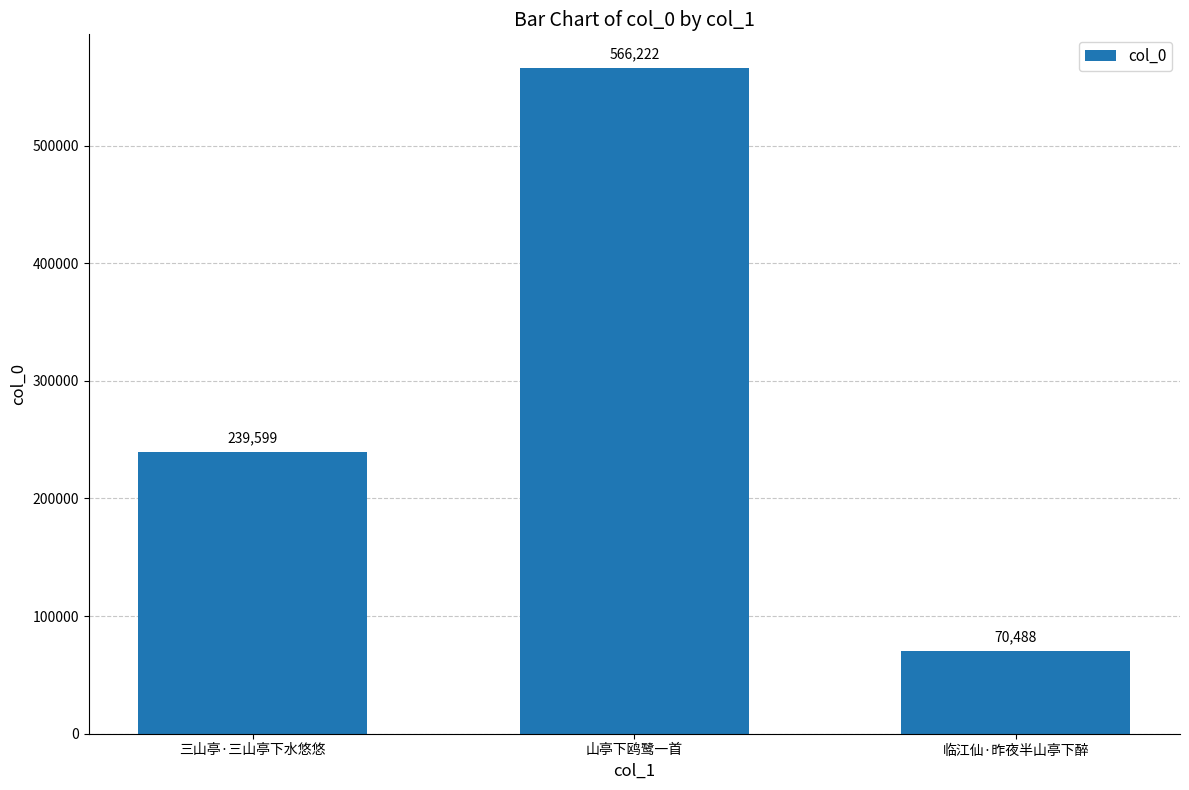

What is the difference between the values at 山亭下鸥鹭一首 and 三山亭·三山亭下水悠悠?

326623